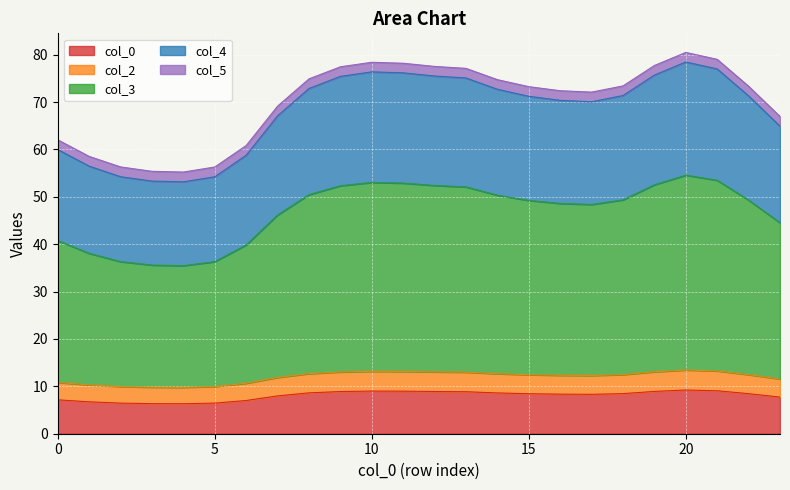

True or false: 5 has a value of 4.5 at 4.

False